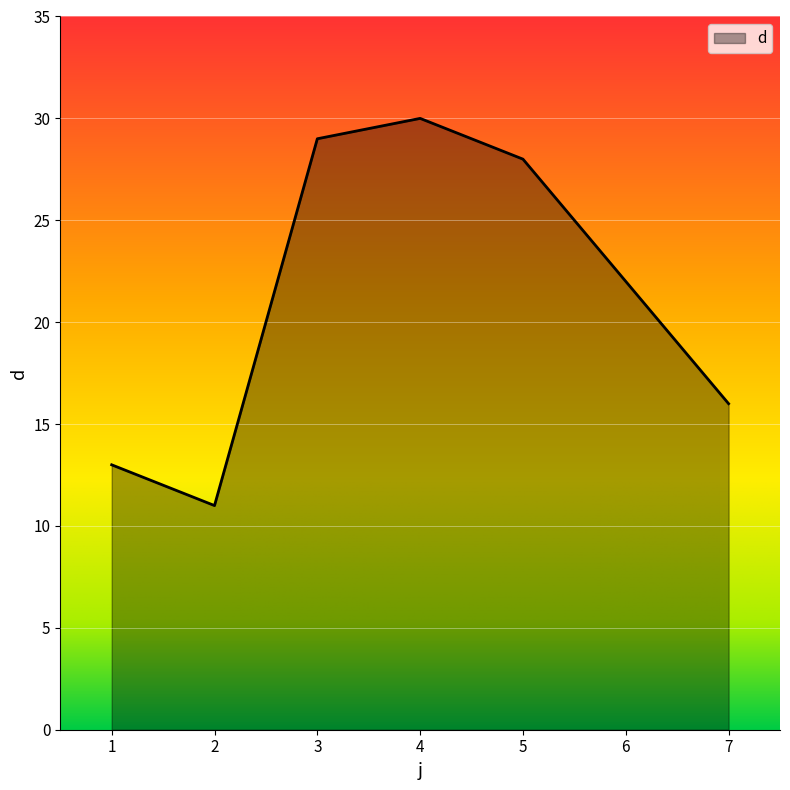

How many series are shown in this chart?

1